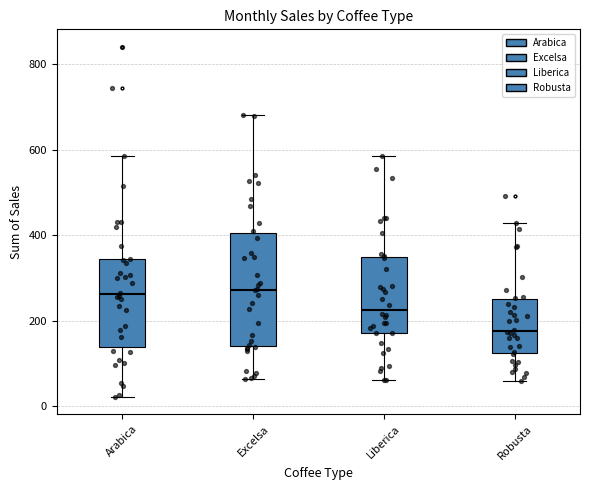

Comparing the boxes themselves (not the whiskers), which one is the tallest?

Excelsa